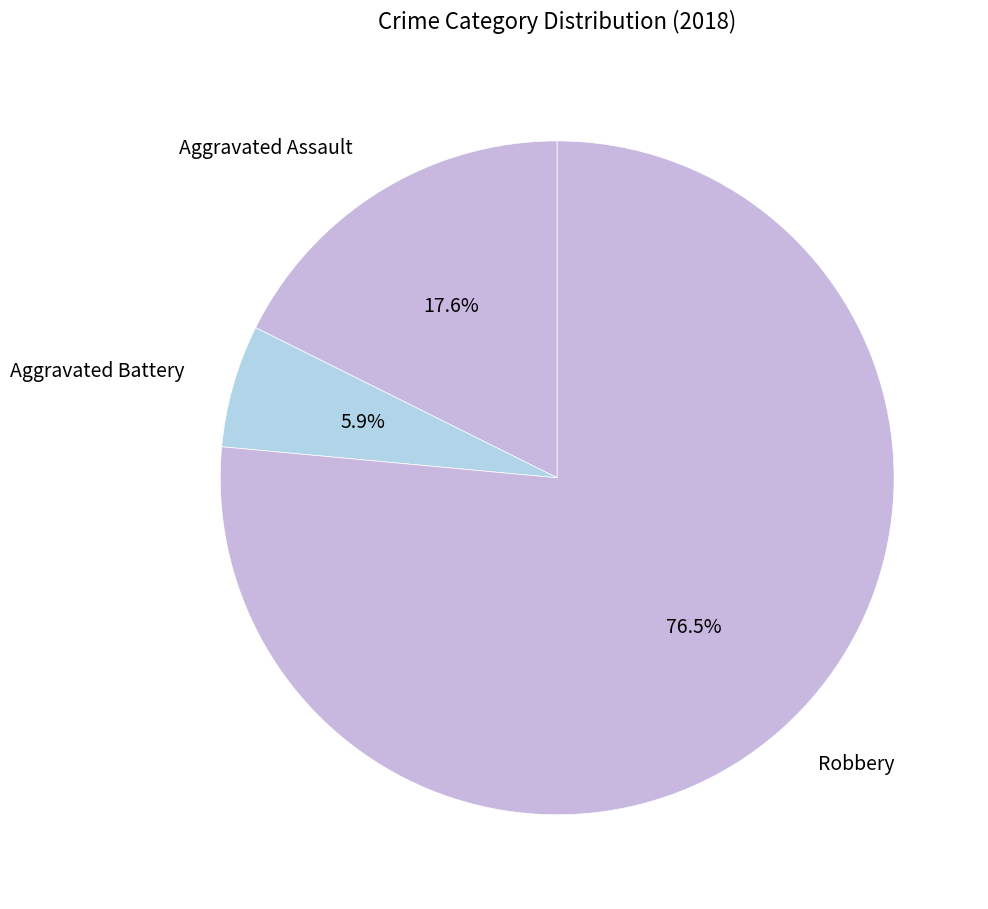

Which slice is the smallest?

Aggravated Battery